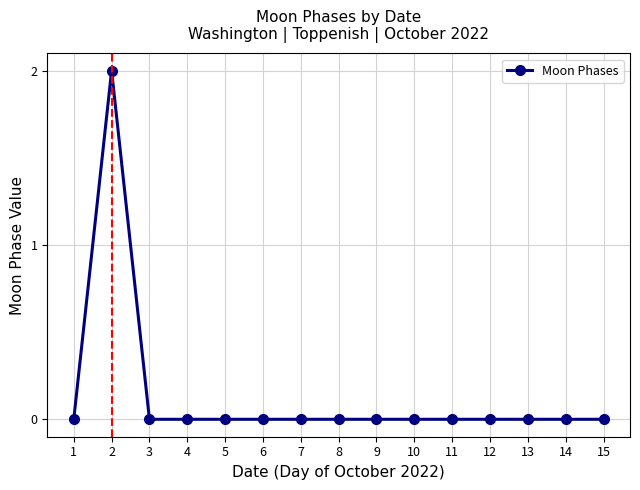

Count the number of data series in this chart.

1